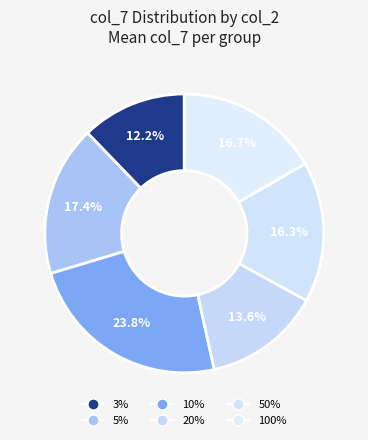

How many slices are in this pie chart?

6